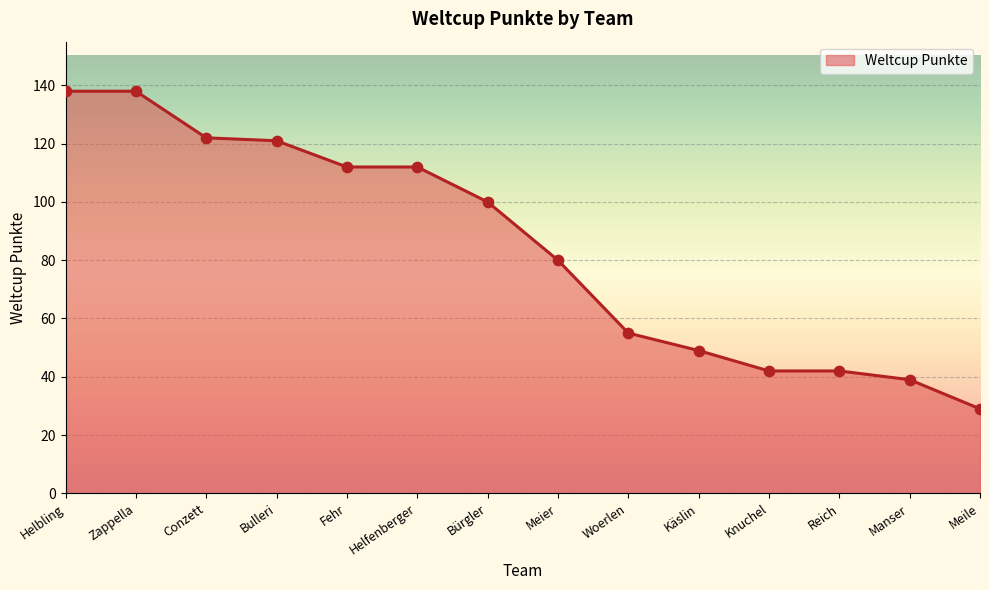

Which has a higher value, Reich or Meier?

Meier